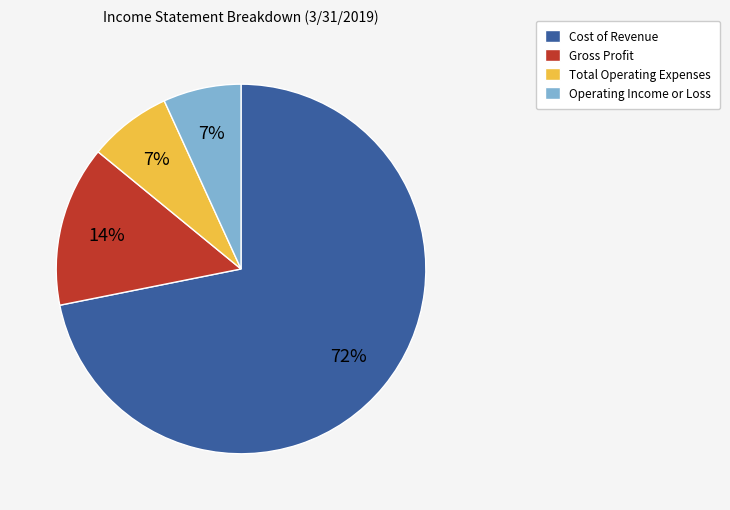

Does Cost of Revenue represent more than half of the total?

Yes